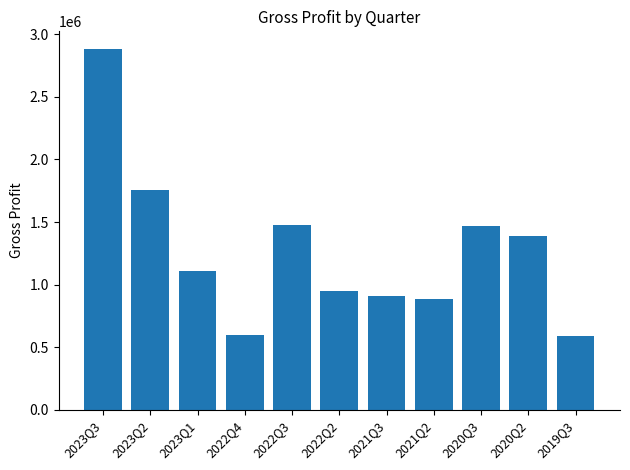

What is the label of the 9th bar from the right?

2023Q1